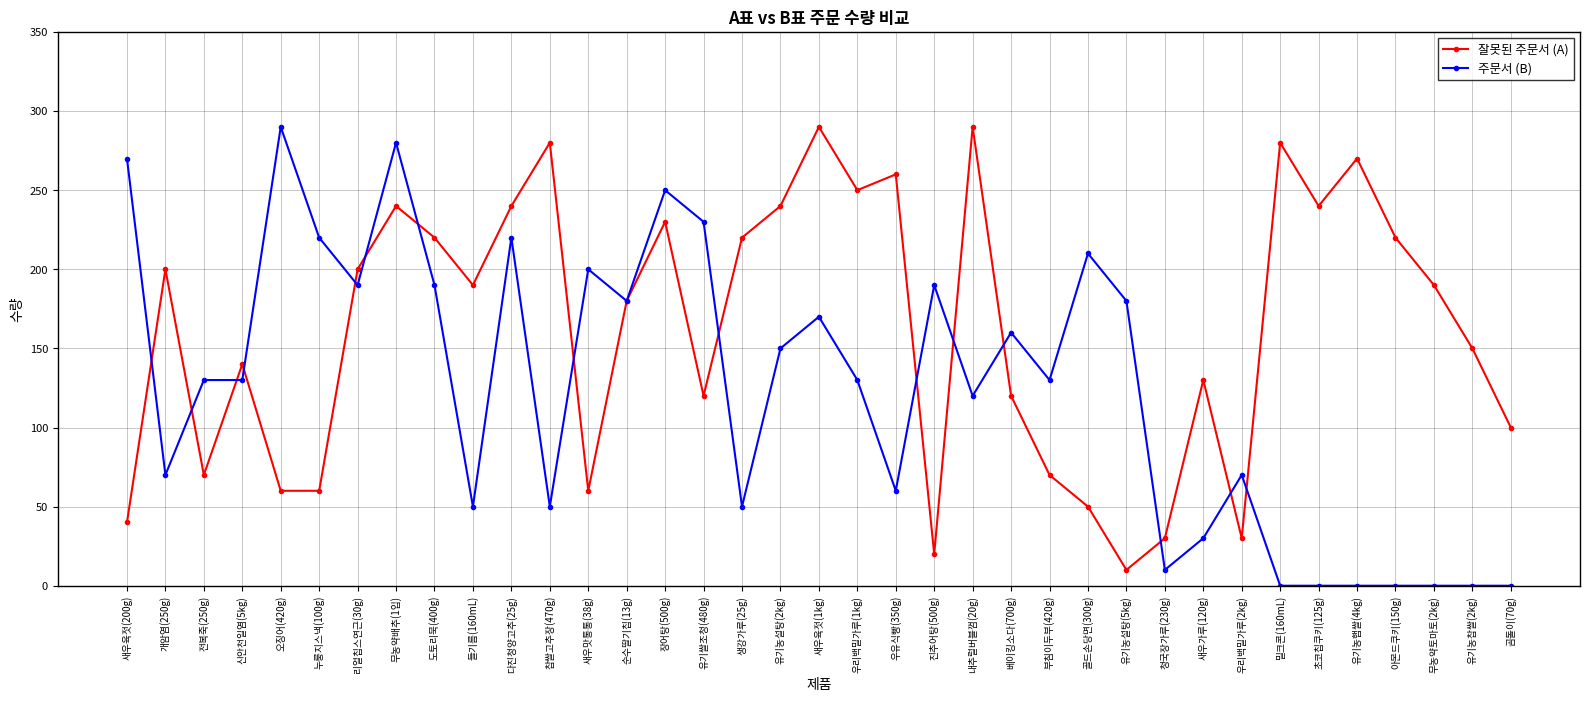

List the series in order of their overall mean, highest first.

잘못된 주문서 (A), 주문서 (B)